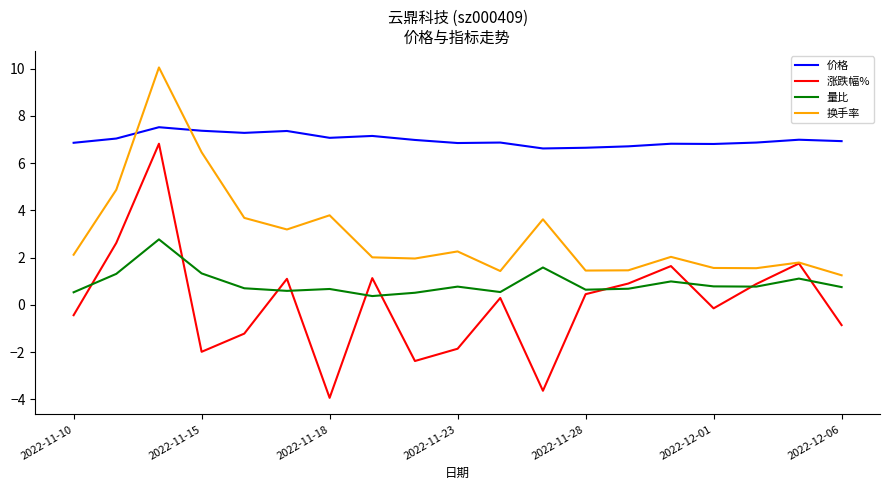

How many lines are shown in the chart?

4